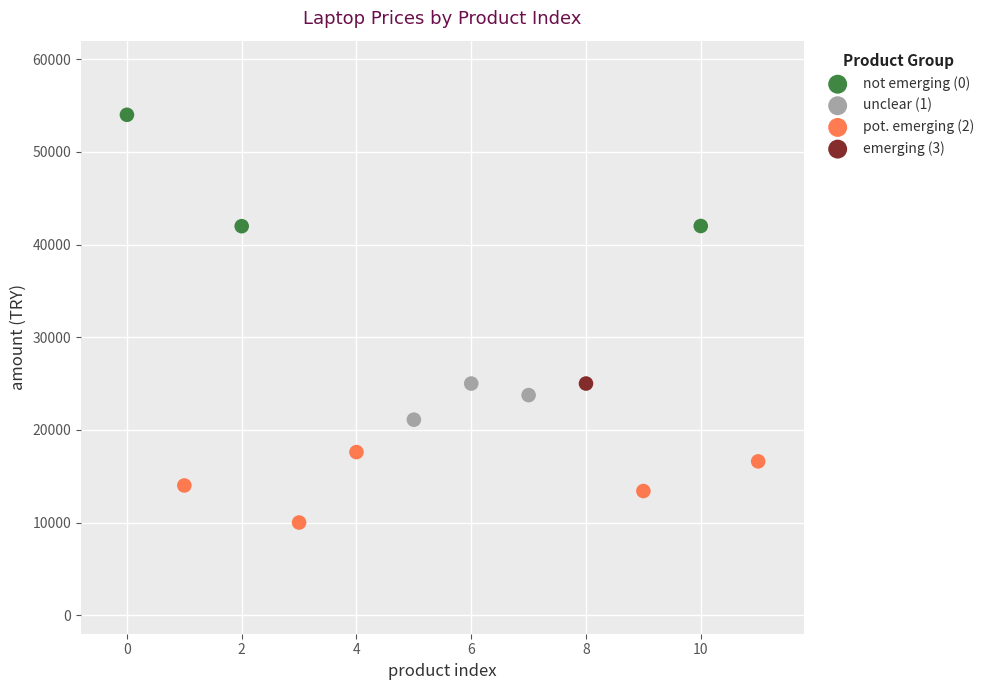

What are all the series names shown in the legend?

not emerging (0), unclear (1), pot. emerging (2), emerging (3)